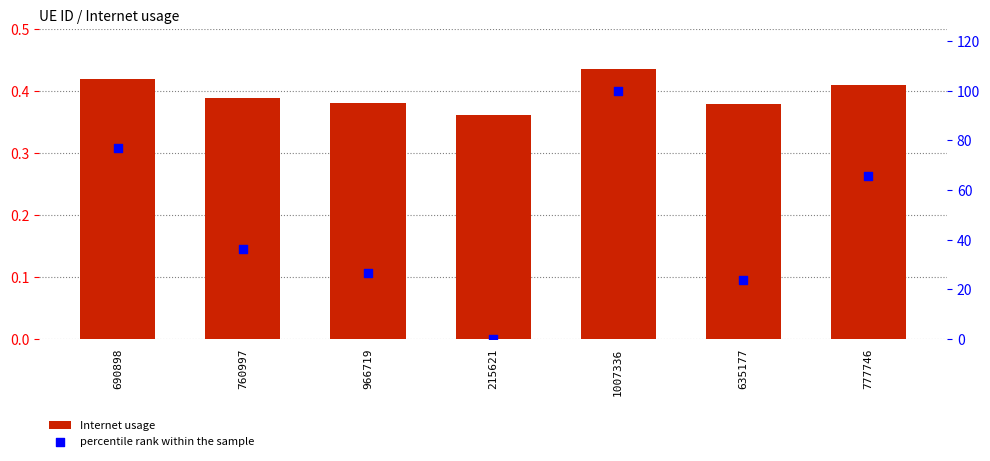

Which series contains the highest Y value?

percentile rank within the sample